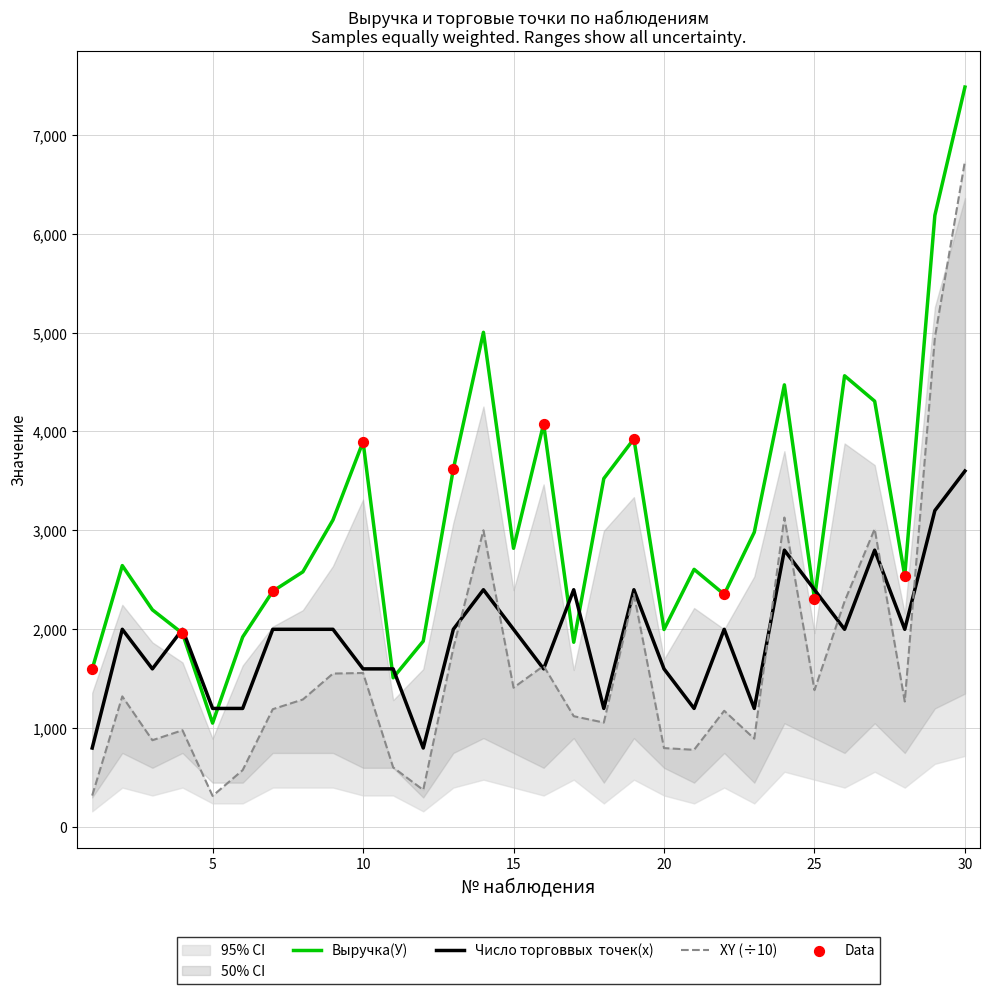

Which series contains the highest Y value?

Выручка(У)